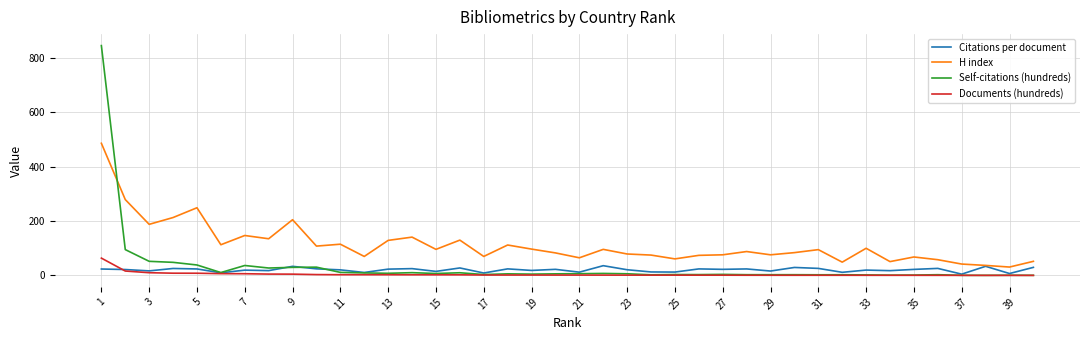

Which series has the largest total across all categories?

H index